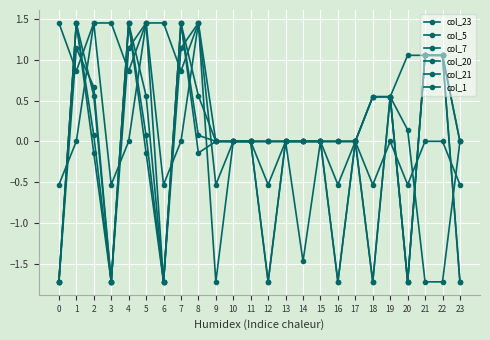

How many data points does each series have?

24